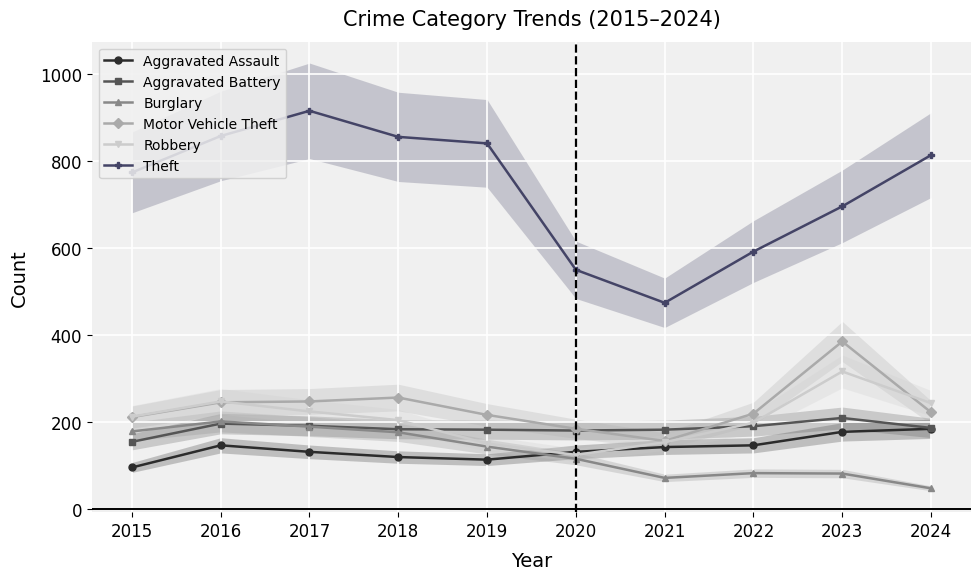

Is it true that Theft equals 1120 at 2016?

False